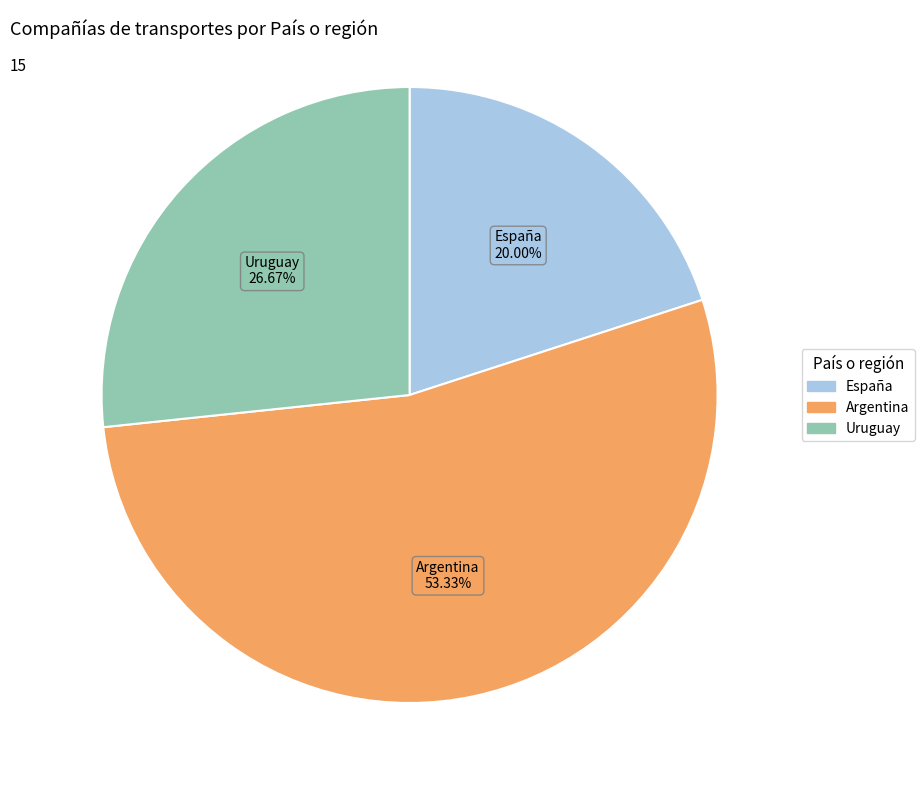

Which category accounts for the majority?

Argentina